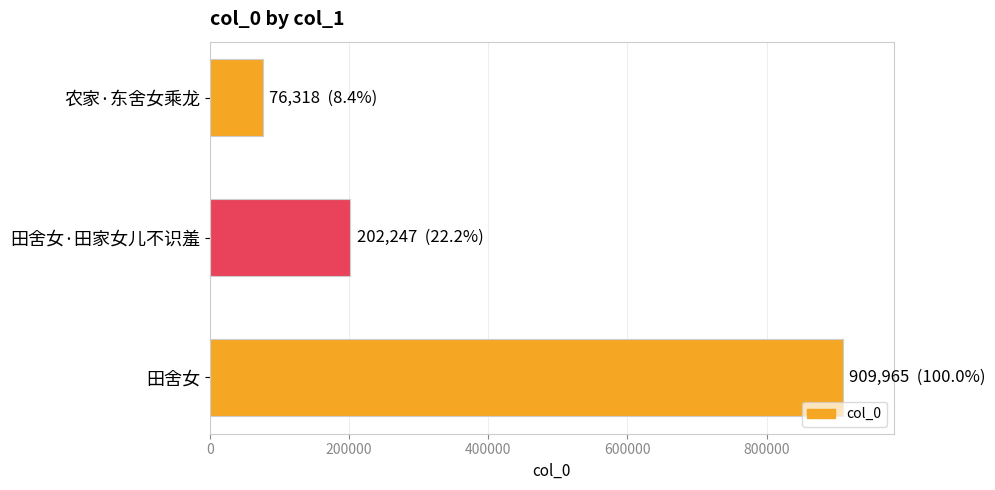

What is the label of the 1st bar from the bottom?

田舍女